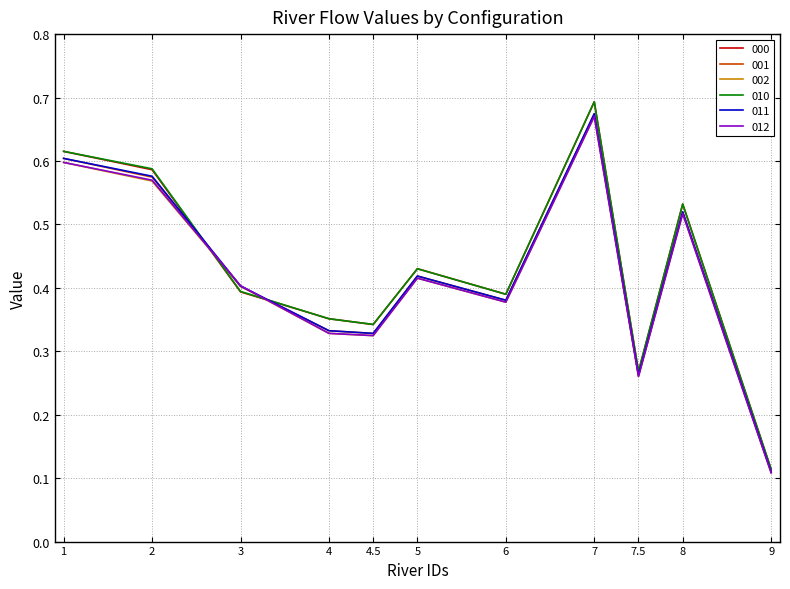

True or false: 010 has a value of 0.9 at 8.

False